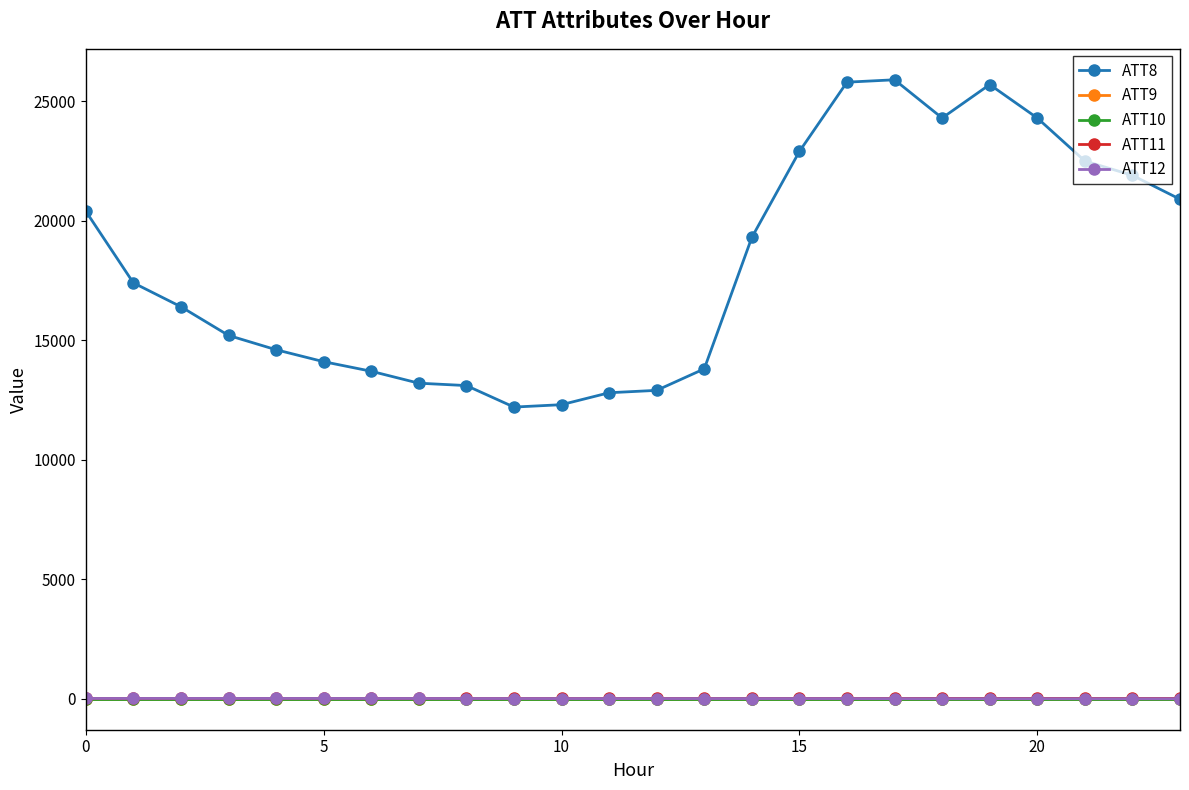

Does the chart have visible grid lines?

No